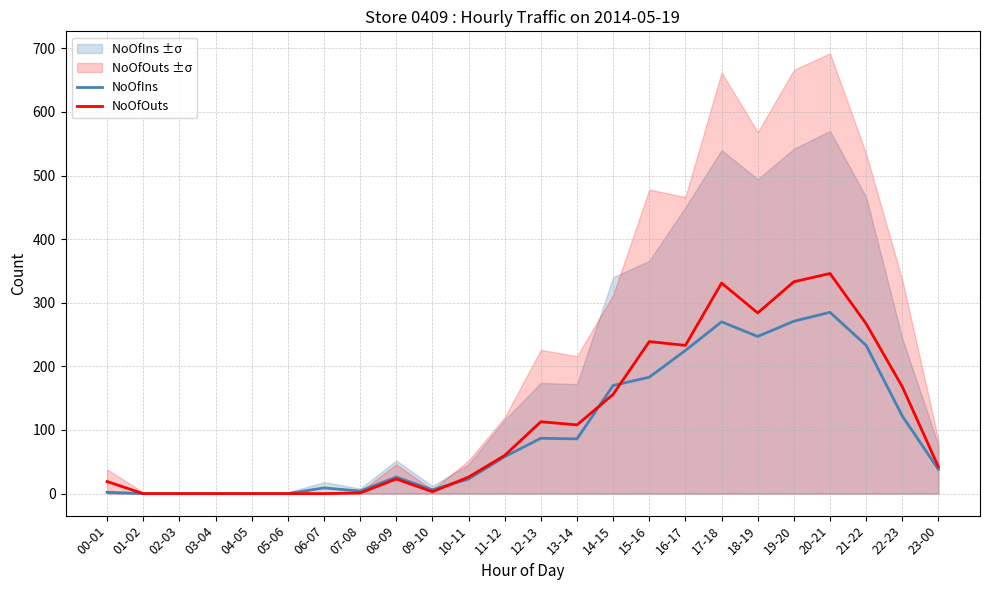

What is the difference between the highest and lowest values at 15-16?

56